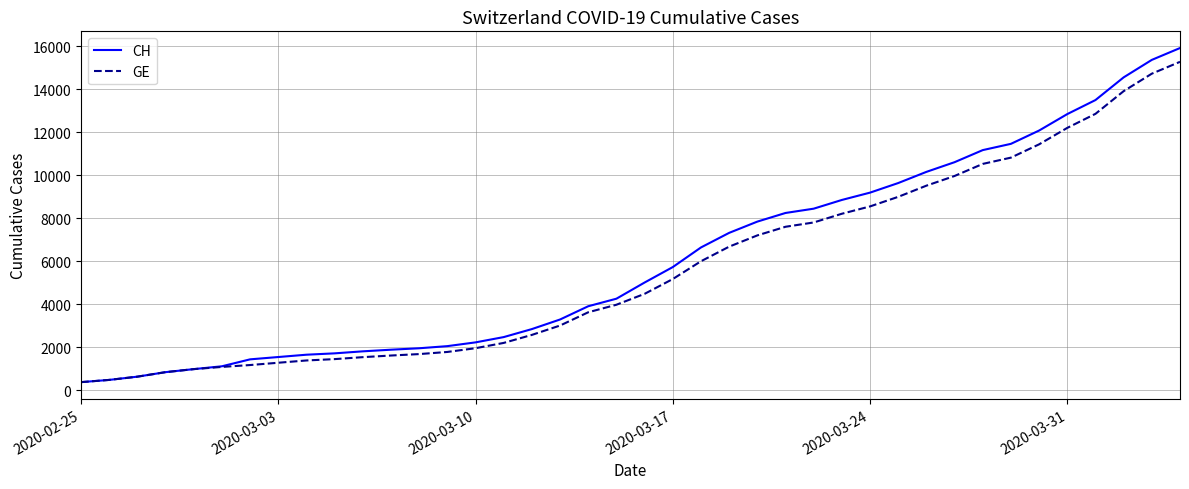

Which series has the widest spread of values?

CH